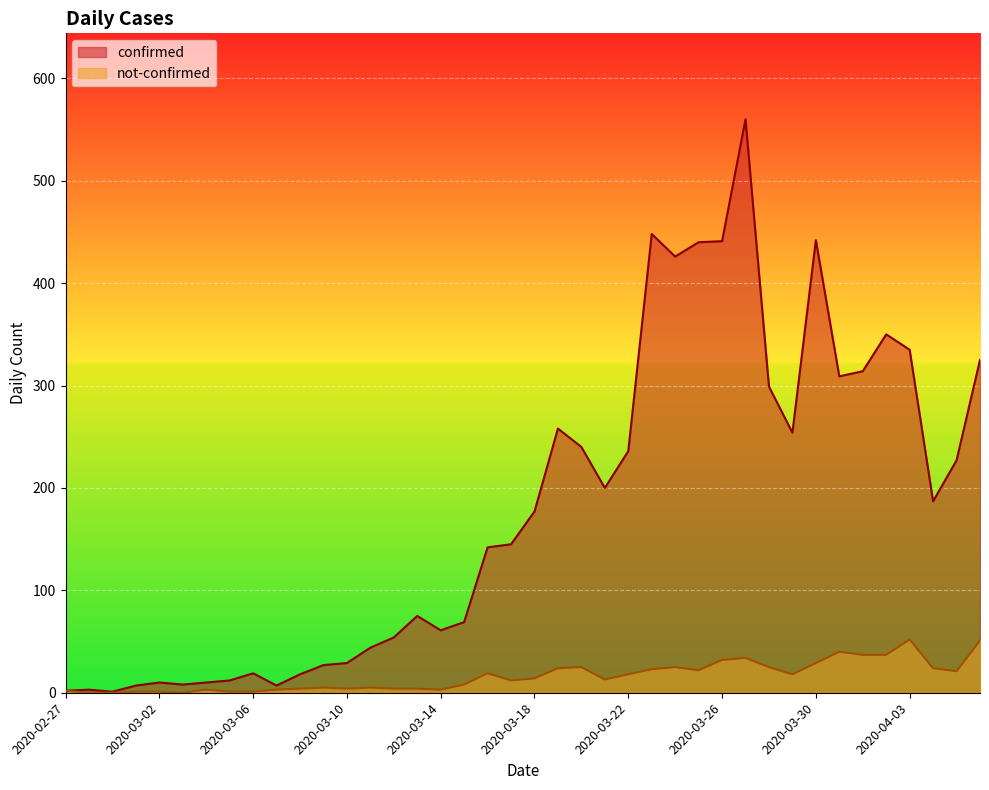

Reading right to left, list all the values displayed in this chart.

confirmed: 325	227	187	335	350	314	309	442	254	299	560	441	440	426	448	236	200	240	258	177	145	142	69	61	75	54	44	29	27	18	7	19	12	10	8	10	7	1	3	2
not-confirmed: 51	21	24	52	37	37	40	29	18	25	34	32	22	25	23	18	13	25	24	14	12	19	8	3	4	4	5	4	5	4	3	1	1	3	0	1	1	0	0	2